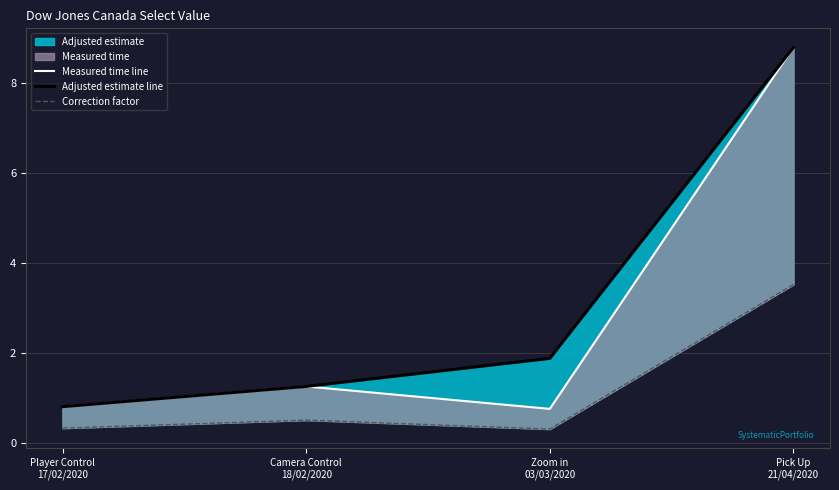

What is the sum of the Adjusted estimate line values at Pick Up
21/04/2020 and Player Control
17/02/2020?

9.6